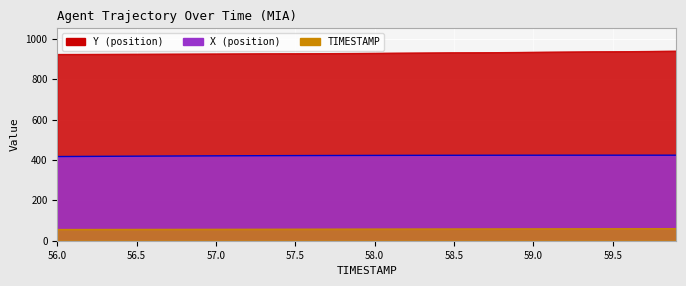

Rank the series by their maximum value, from lowest to highest.

TIMESTAMP, X, Y